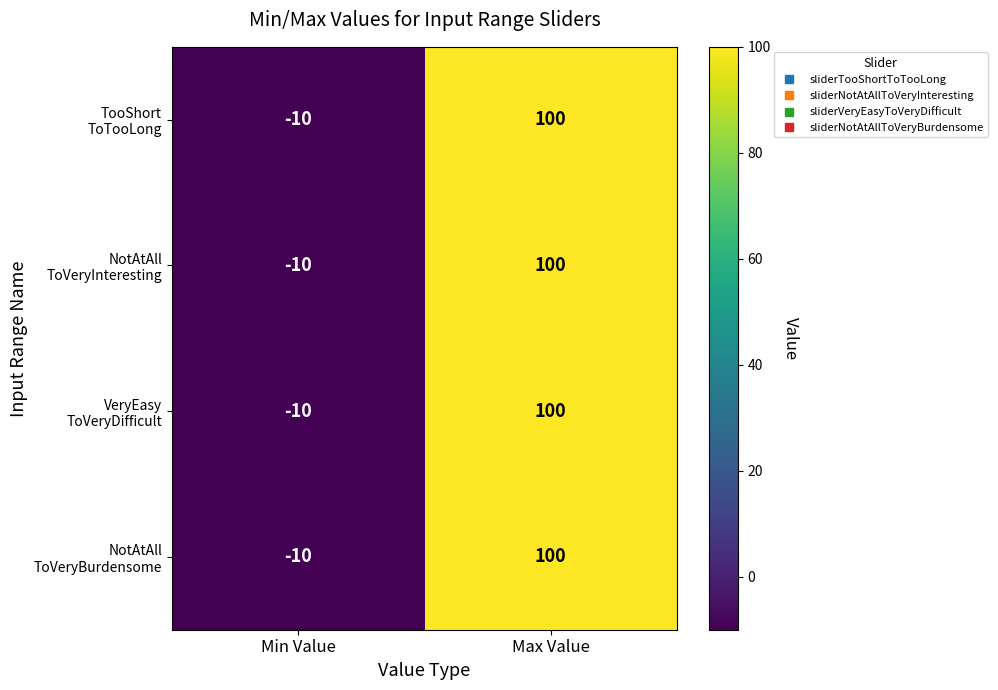

At which category is the sum across all series the highest?

Max Value